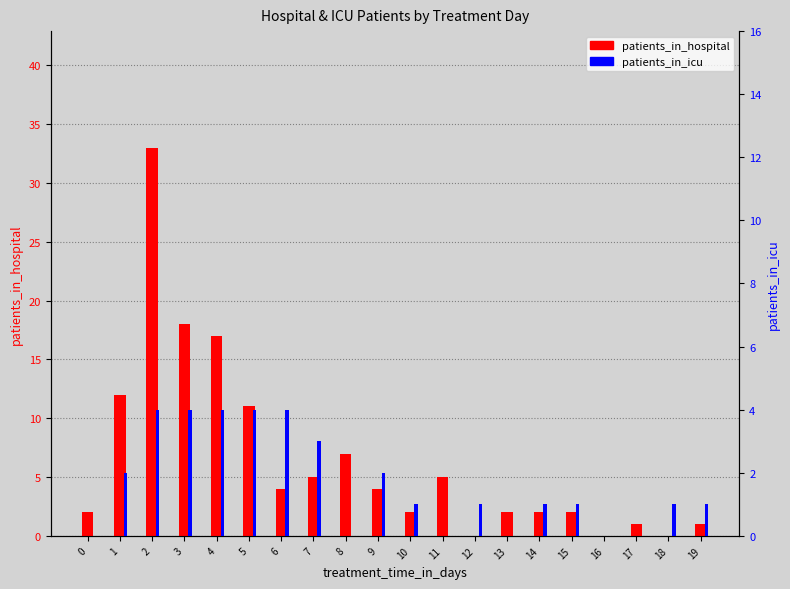

What is the difference between the highest and lowest values at 15?

1